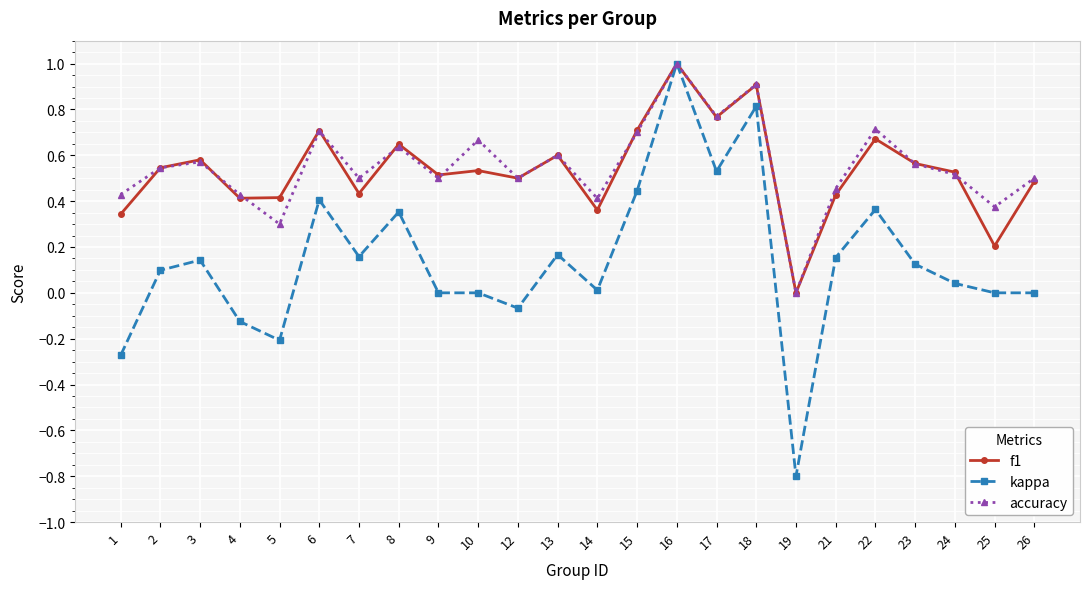

Which category has the lowest value in the kappa series?

19